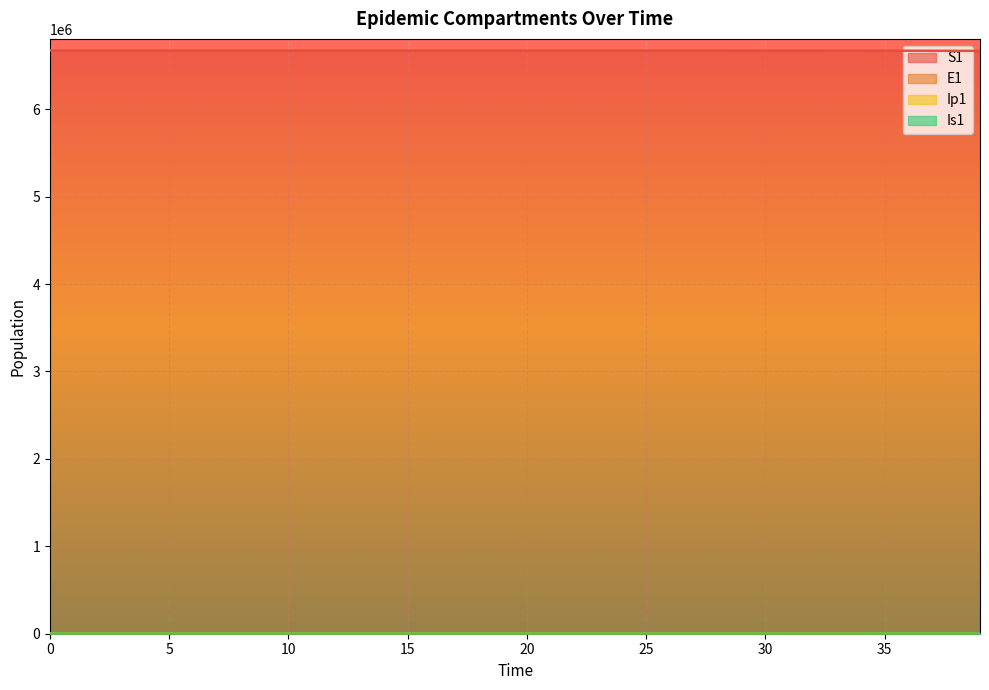

What is the value of the Is1 point at the 13th from the left?

1.9